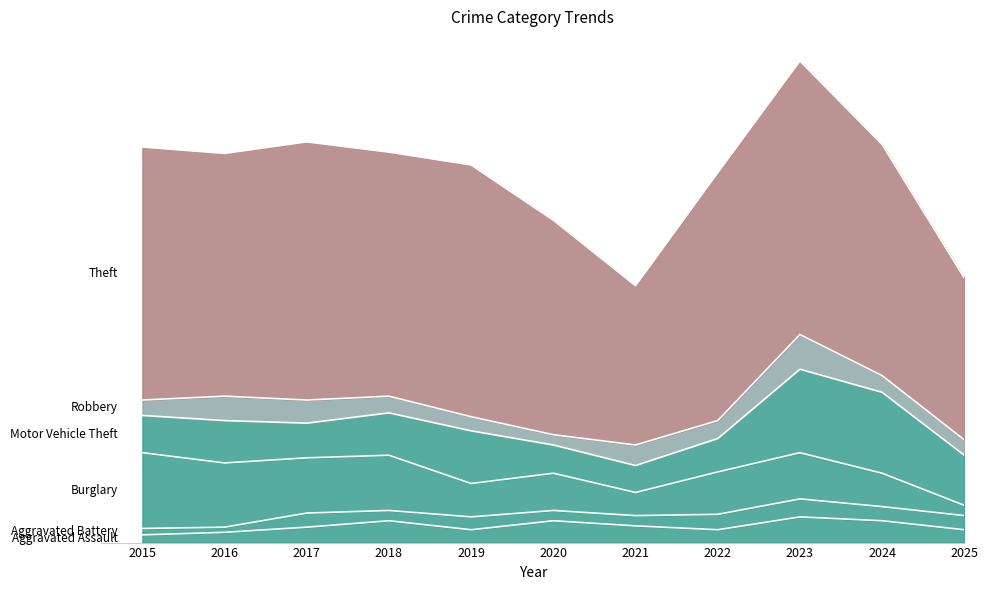

True or false: Aggravated Assault has a value of 20 at 2023.

True